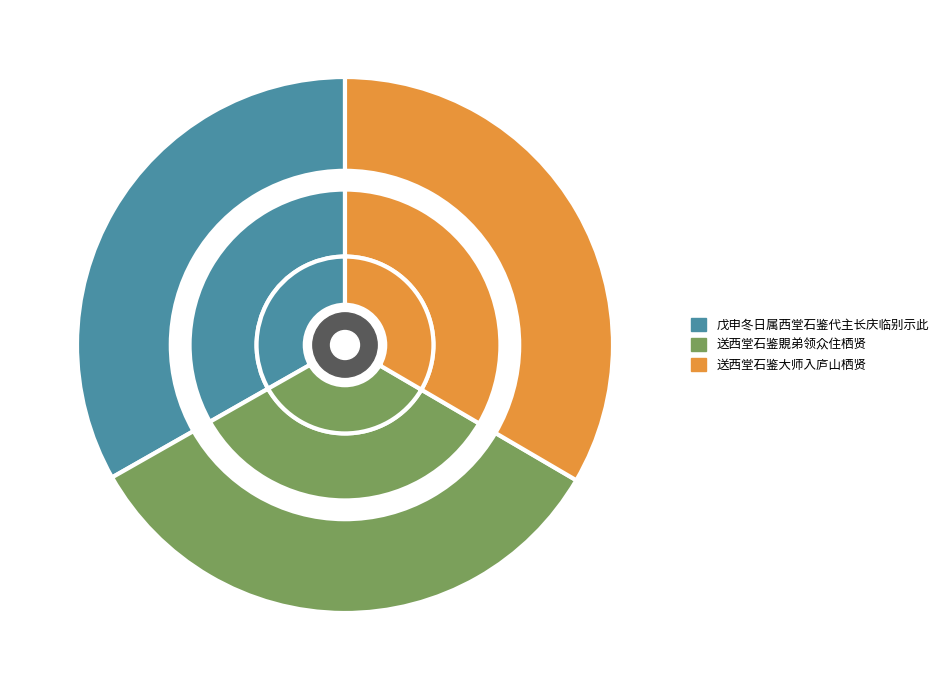

What is the change in value from 送西堂石鉴覞弟领众住栖贤 to 送西堂石鉴大师入庐山栖贤?

+1346